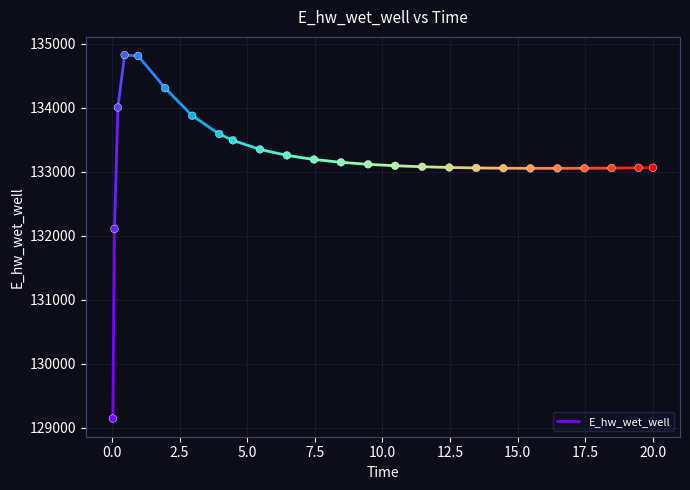

What is the range of X values (max minus min)?

20.0